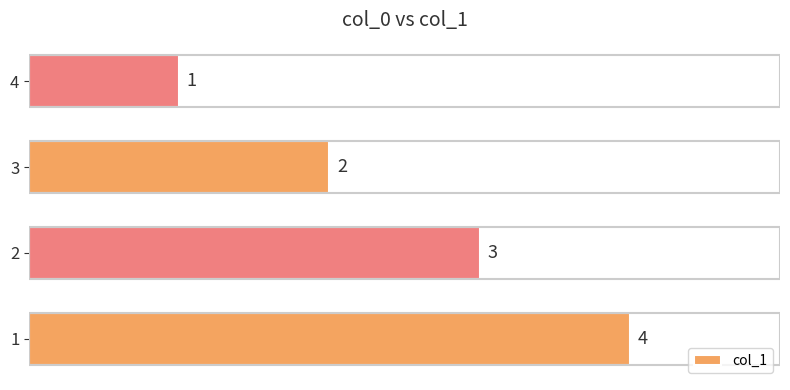

True or false: the data shows 1 at 4.

True